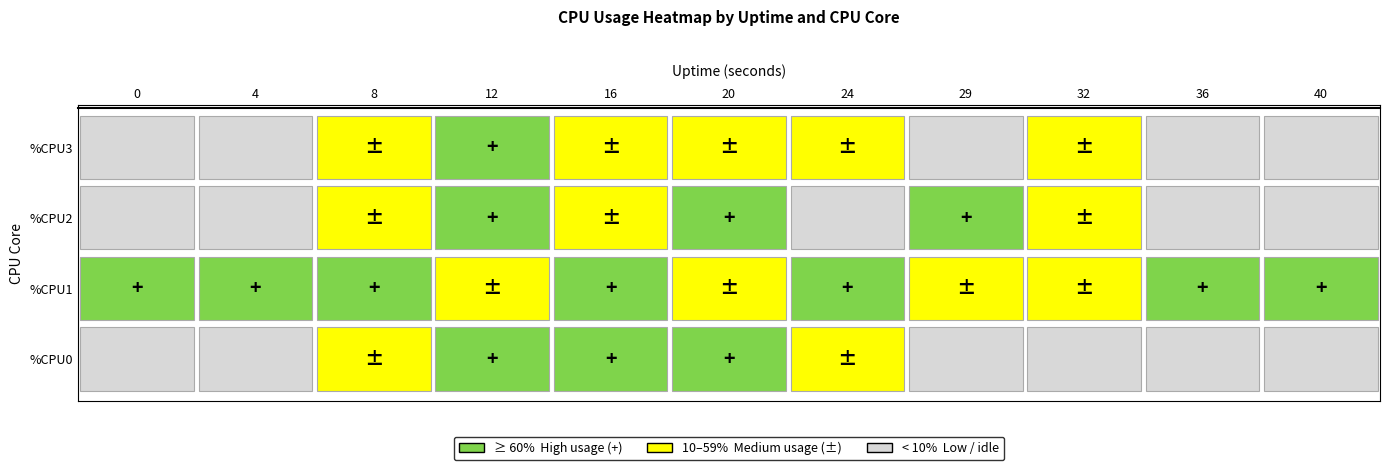

Reading left to right, list all the values displayed in this chart.

0: 0.0	0.2	26.8	60.7	99.7	75.8	14.8	0.0	0.0	0.0	1.3
4: 100.0	100.0	82.9	55.9	70.7	31.5	97.0	27.3	19.3	95.0	100.0
8: 0.0	1.0	20.6	73.2	57.9	86.5	4.5	65.4	32.2	6.0	1.7
12: 0.0	0.0	36.2	84.5	38.3	29.5	14.1	9.0	51.1	0.8	1.0